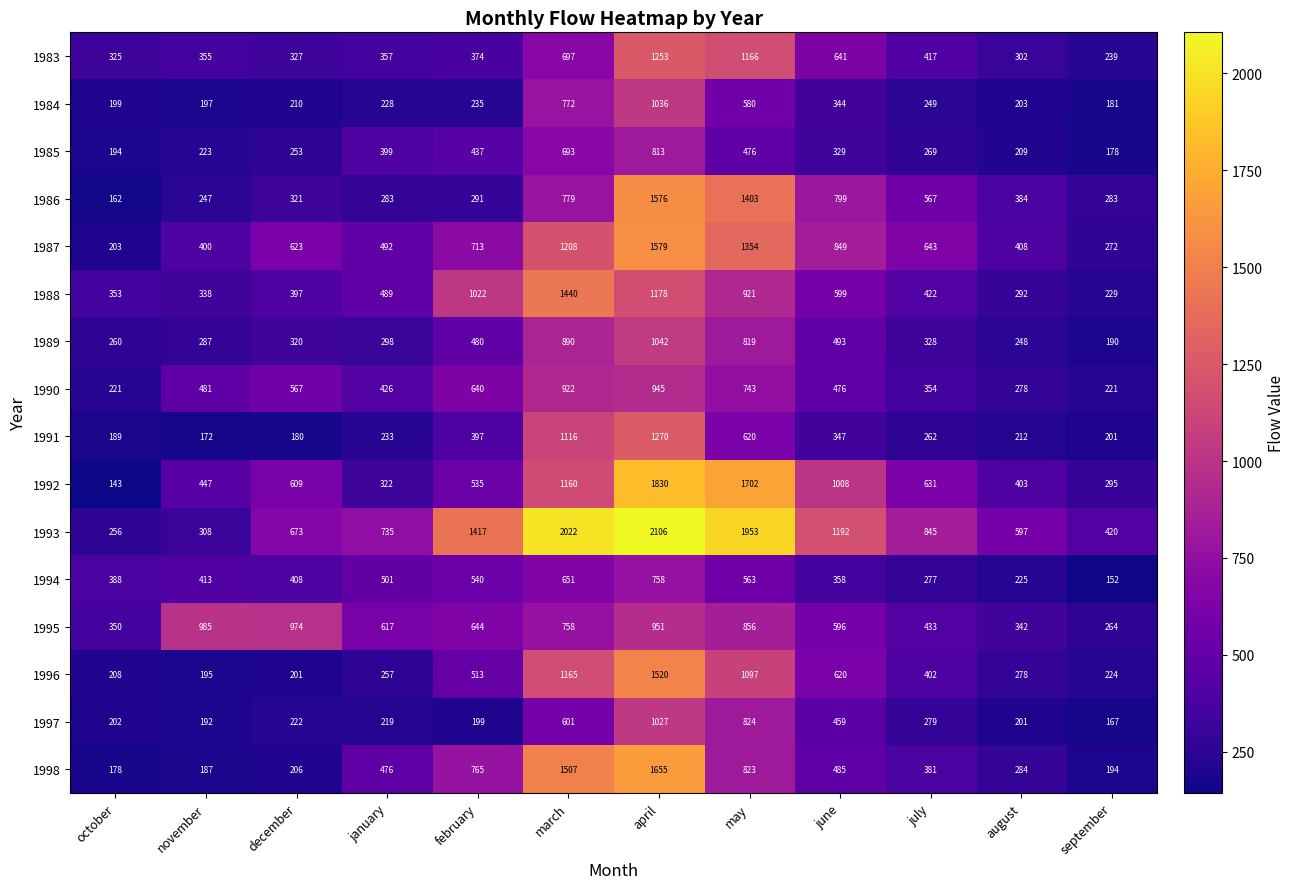

True or false: 1994 has a value of 540 at february.

True